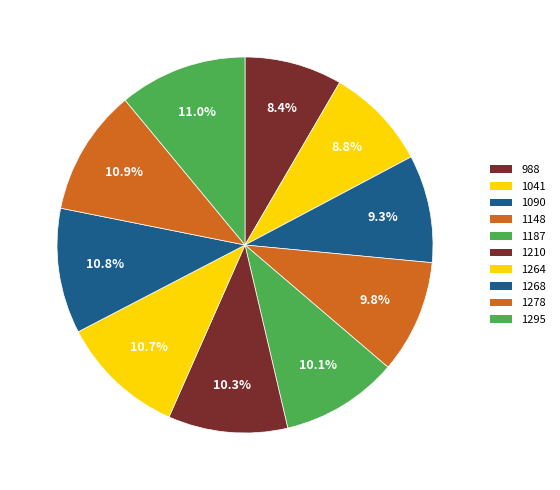

To the nearest percent, what is the difference between the largest and smallest slice percentages?

3%